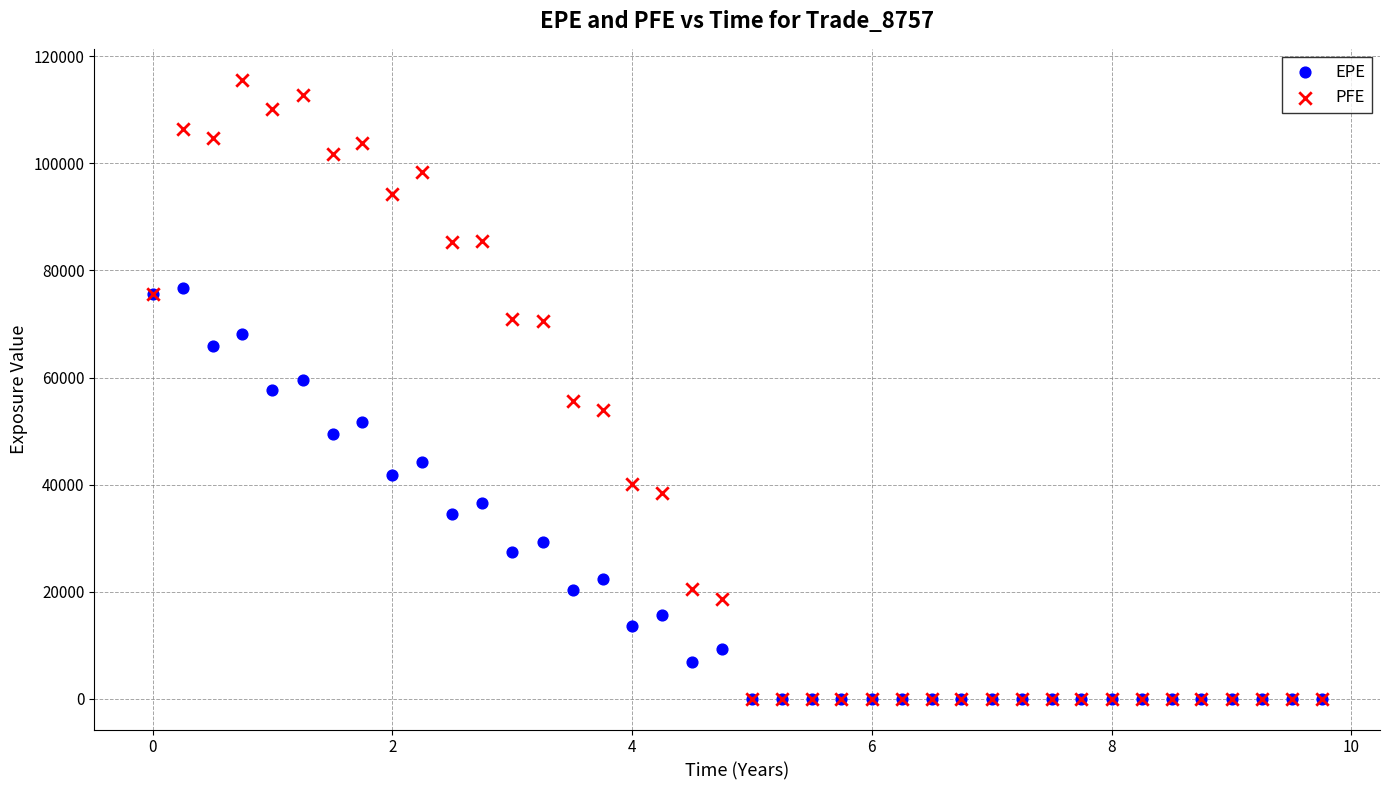

Which series reaches the maximum Y coordinate?

PFE